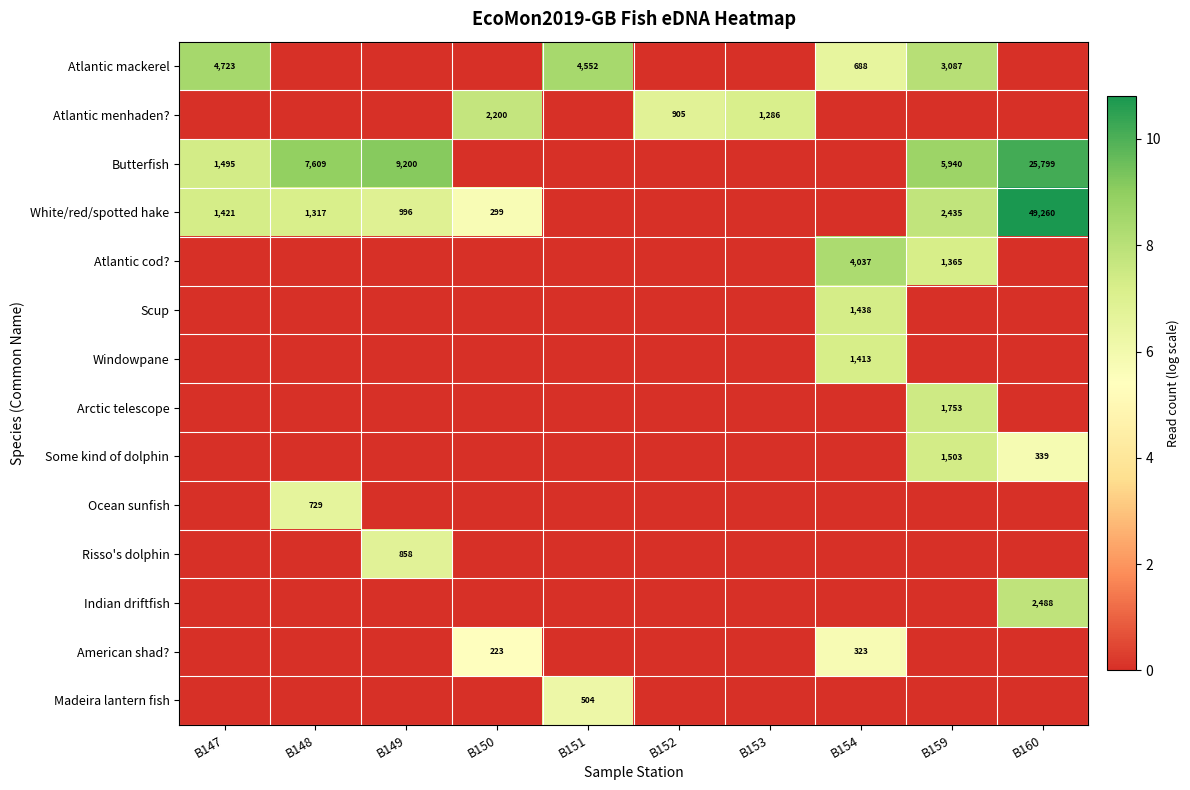

The Indian driftfish series shows 3536 at B160. True or false?

False